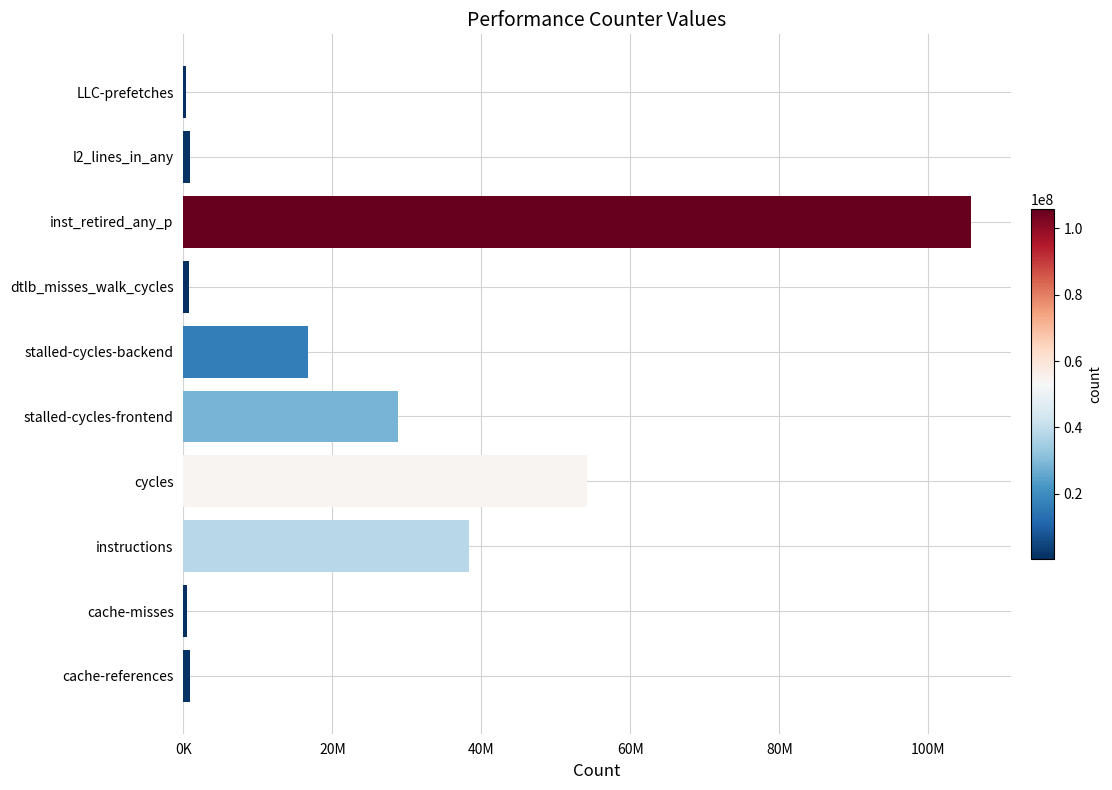

At which label is the value closest to 53067241?

cycles